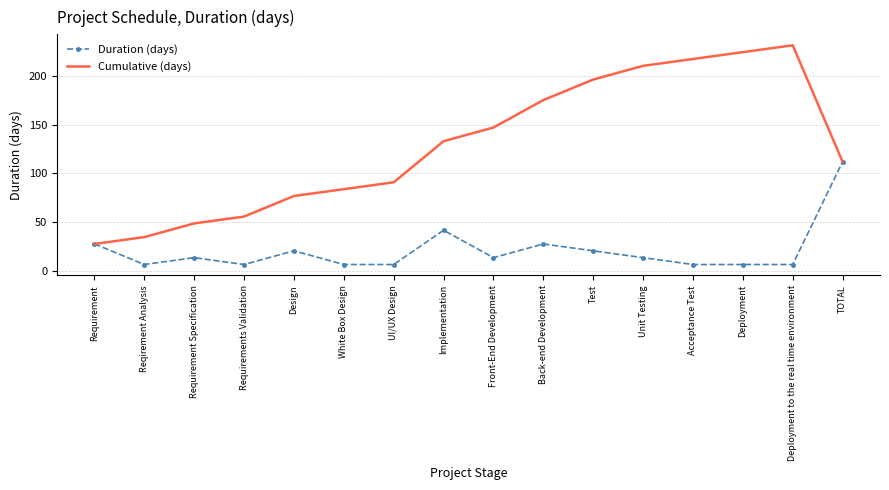

What is the total value across all series at Front-End Development?

161